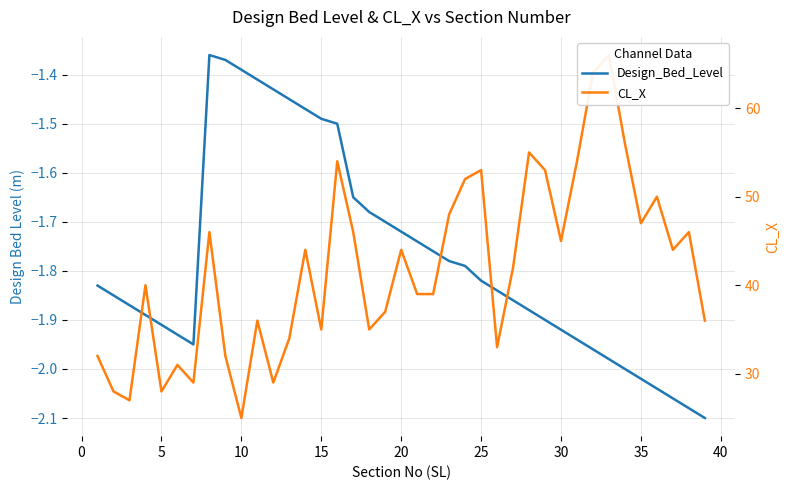

Does the chart have visible grid lines?

Yes